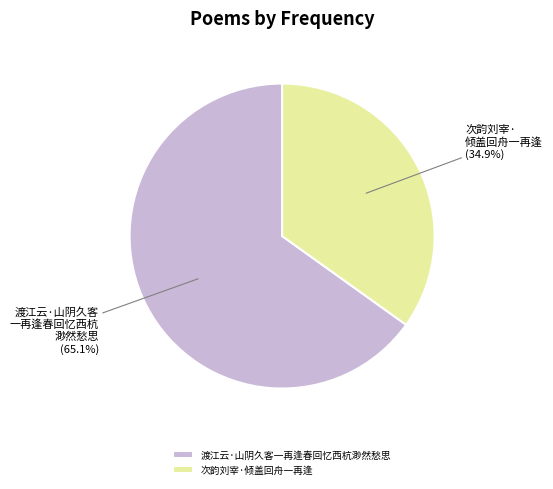

To the nearest percent, what is the difference between the largest and smallest slice percentages?

30%